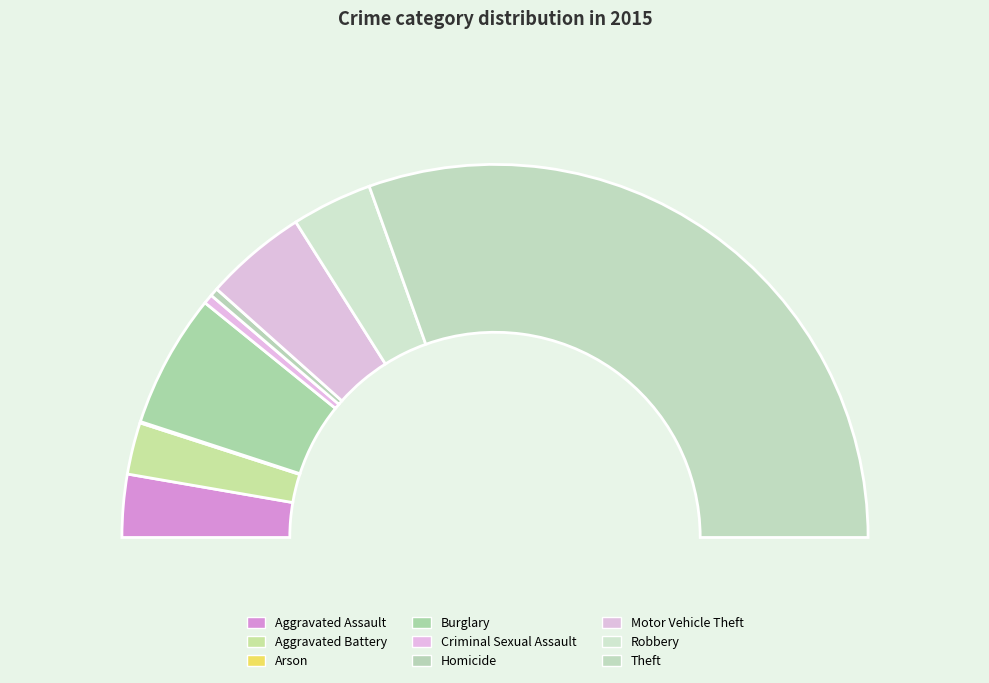

Which category has the biggest portion of the pie?

Theft